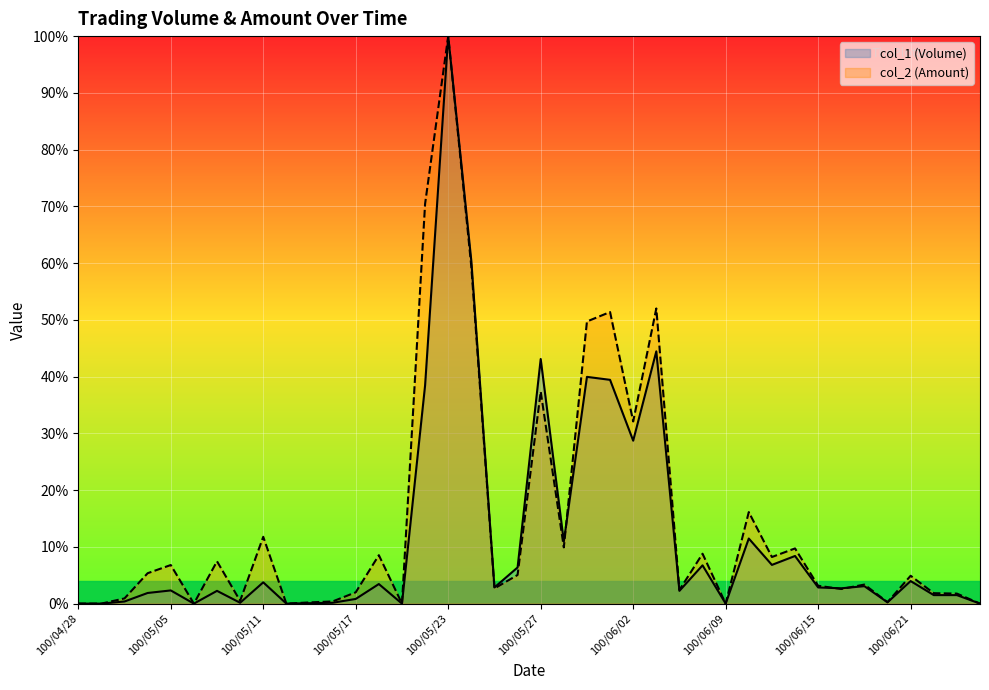

Where is col_1 (Volume) nearest to the value 50?

100/06/03